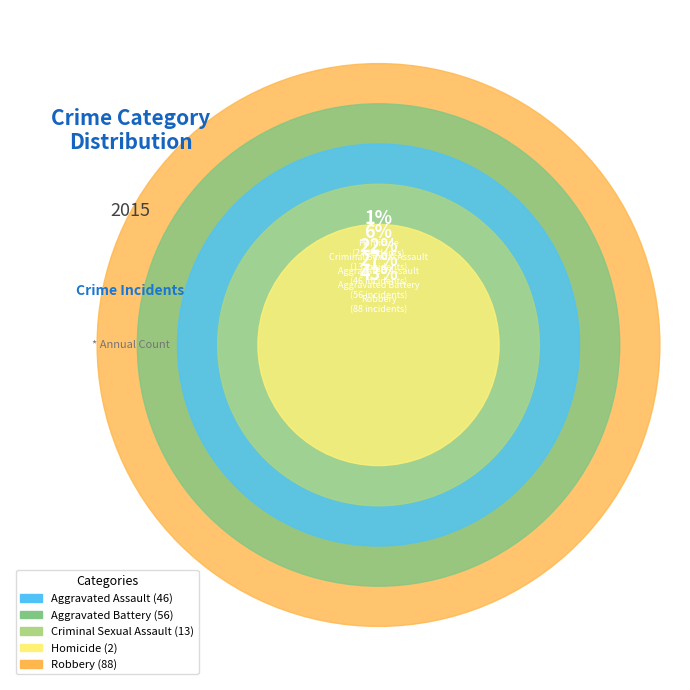

Is it true that Criminal Sexual Assault is 6% of the pie?

True